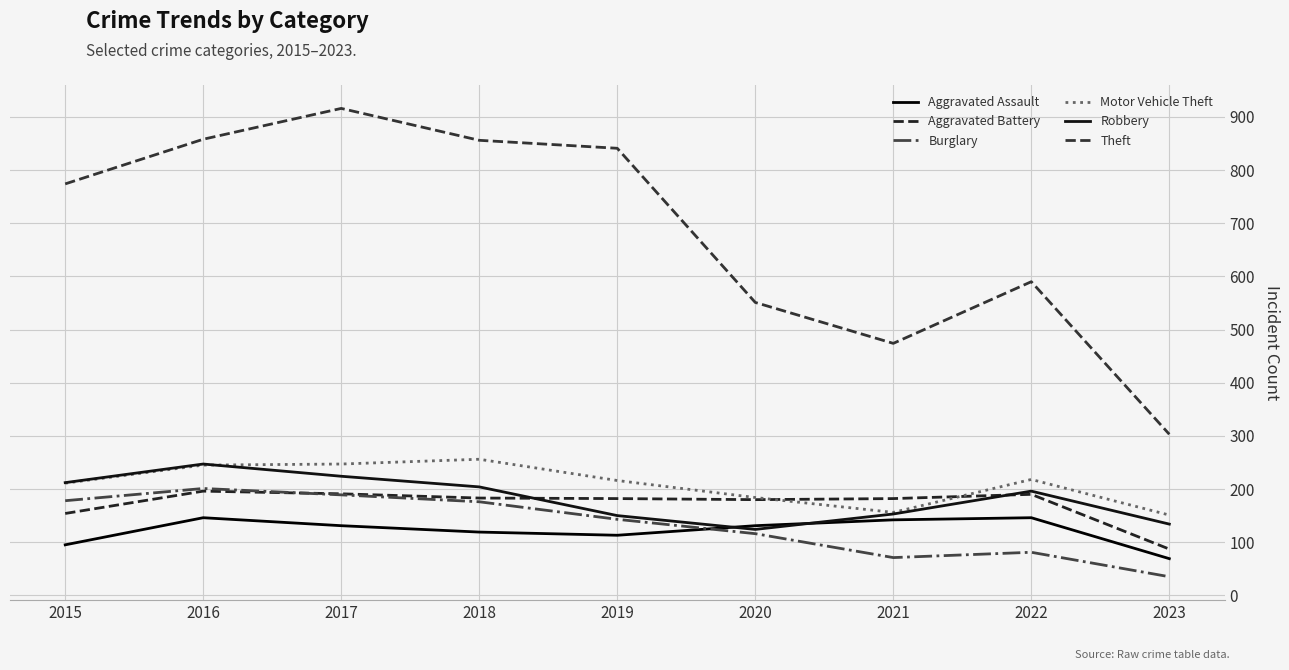

In Aggravated Assault, how many points are higher than both neighbors (excluding endpoints)?

2